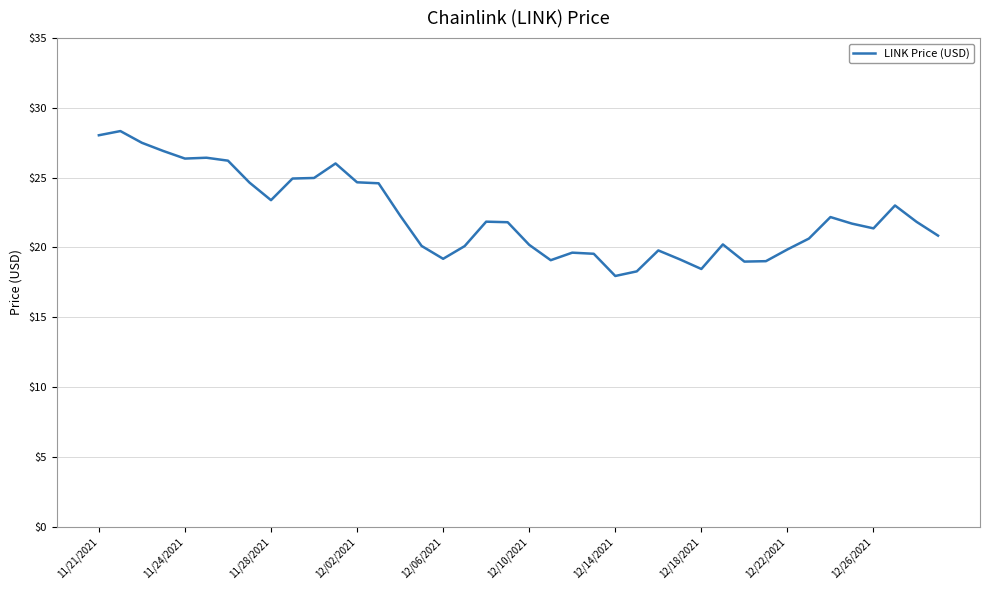

What is the smallest value displayed?

18.0